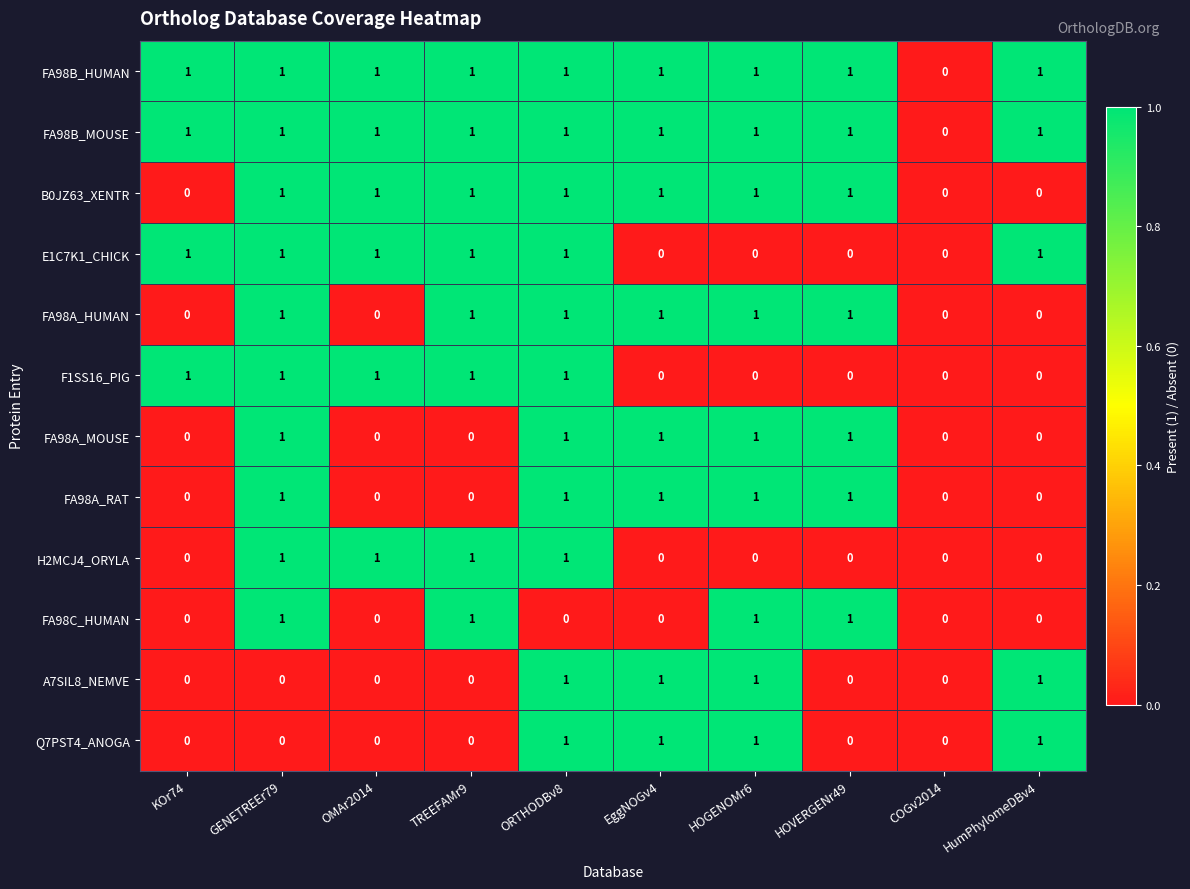

How many H2MCJ4_ORYLA values are between 0 and 1?

10